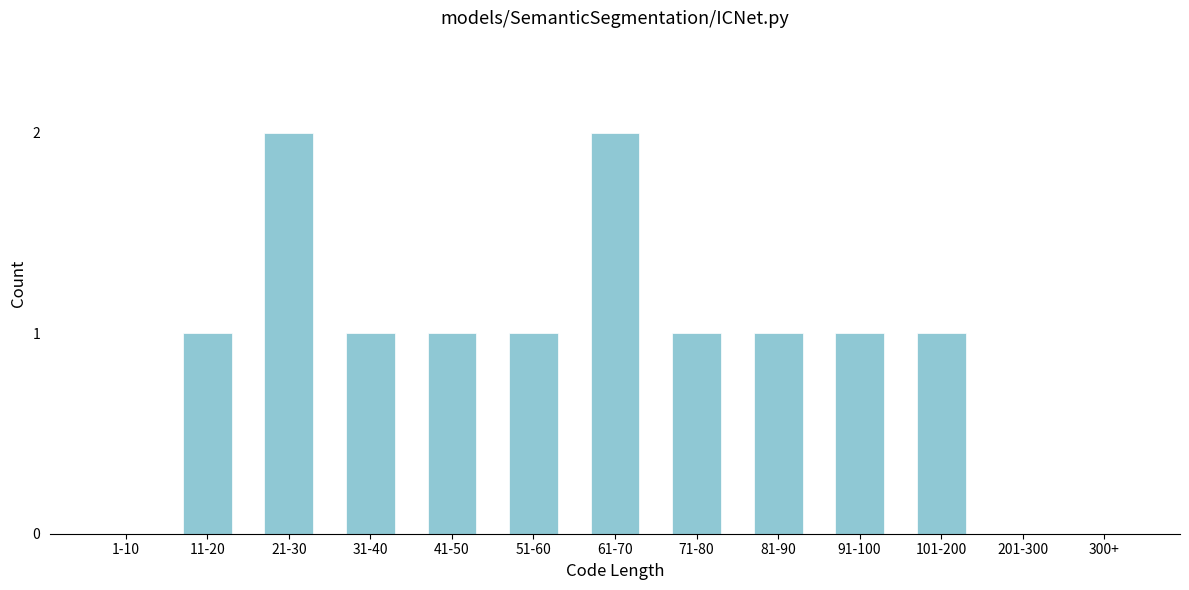

Reading left to right, extract all data points from this chart.

1-10=0	11-20=1	21-30=2	31-40=1	41-50=1	51-60=1	61-70=2	71-80=1	81-90=1	91-100=1	101-200=1	201-300=0	300+=0